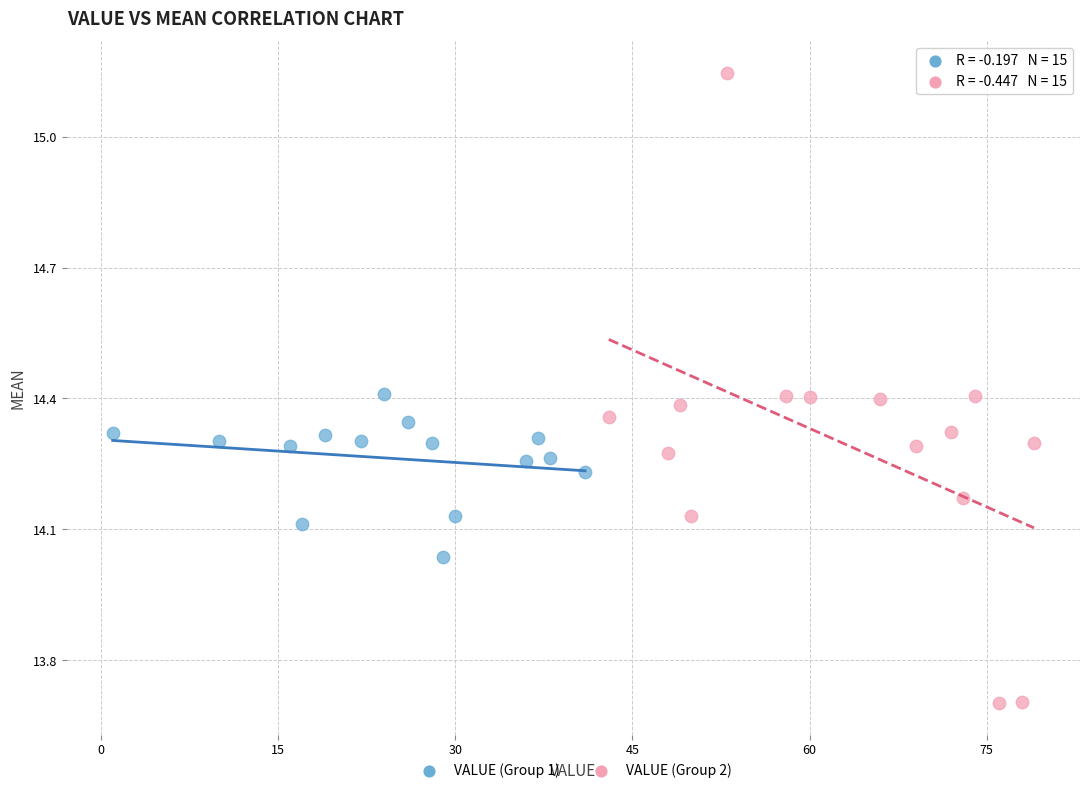

Which series contains the highest Y value?

VALUE (Group 2)